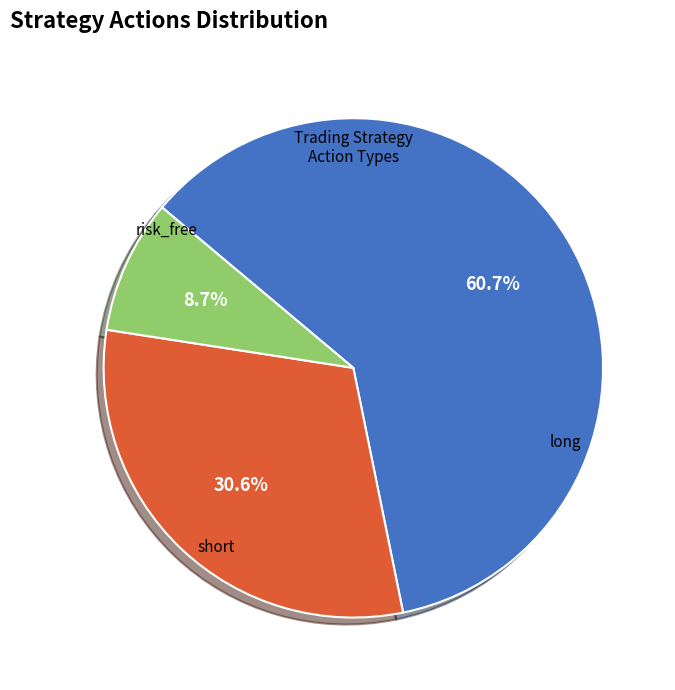

To the nearest percent, what is the difference between the largest and smallest slice percentages?

52%